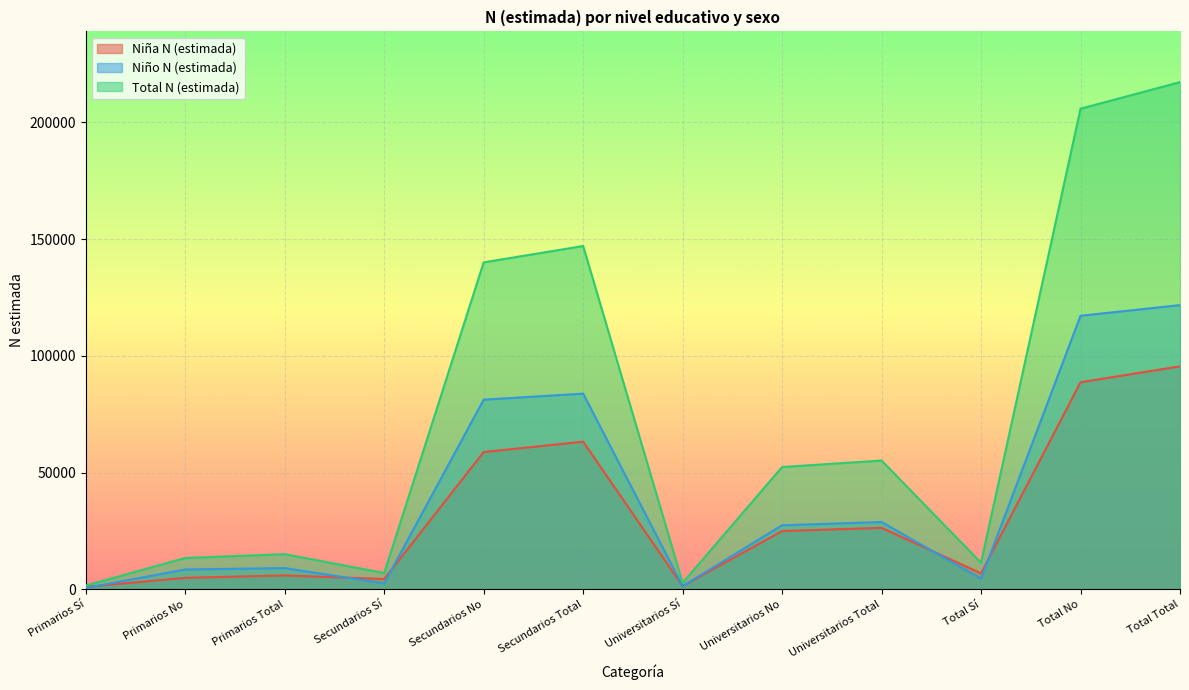

Which has a higher value, Universitarios Sí or Total Sí?

Total Sí